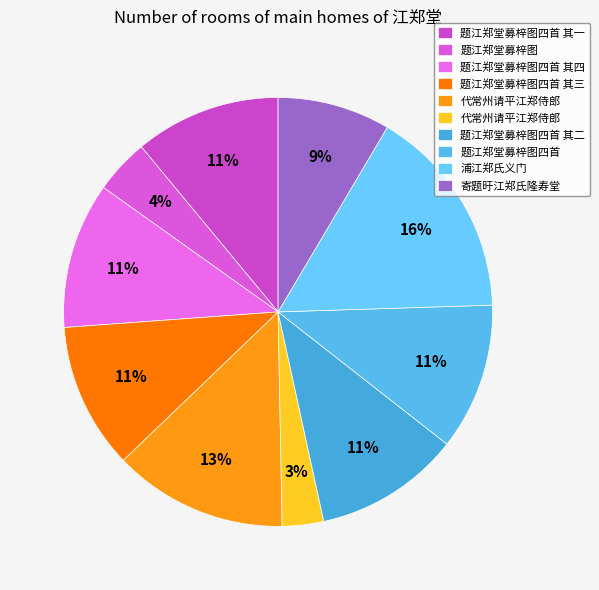

Count the number of slices in the pie.

10